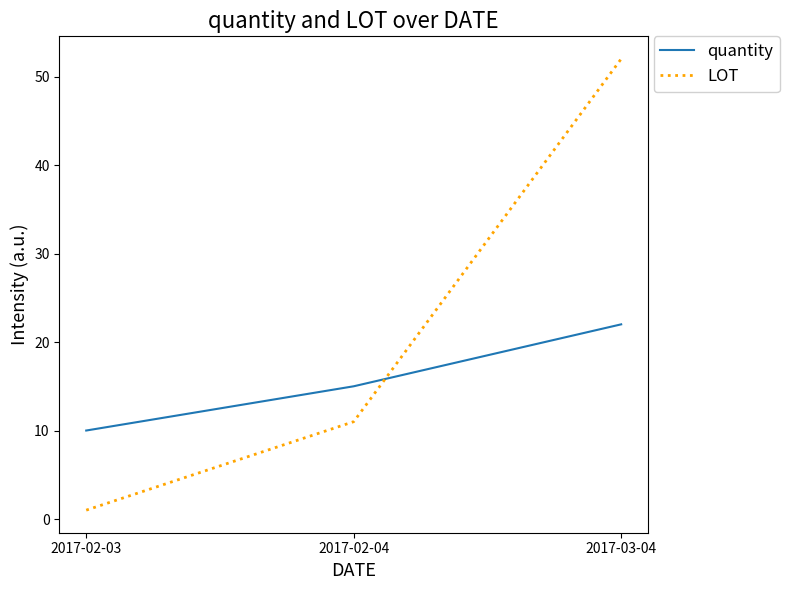

Where is LOT nearest to the value 26?

2017-02-04